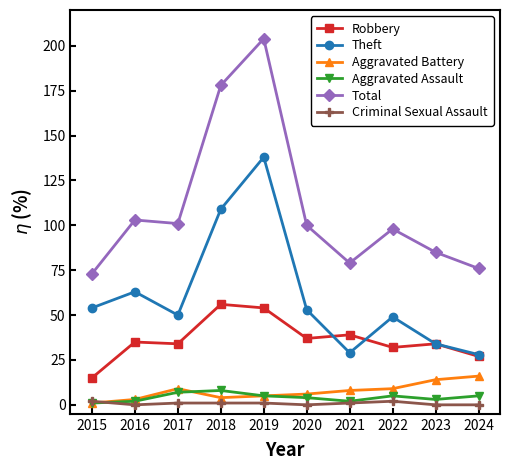

Is it true that Criminal Sexual Assault equals 0 at 2020?

True